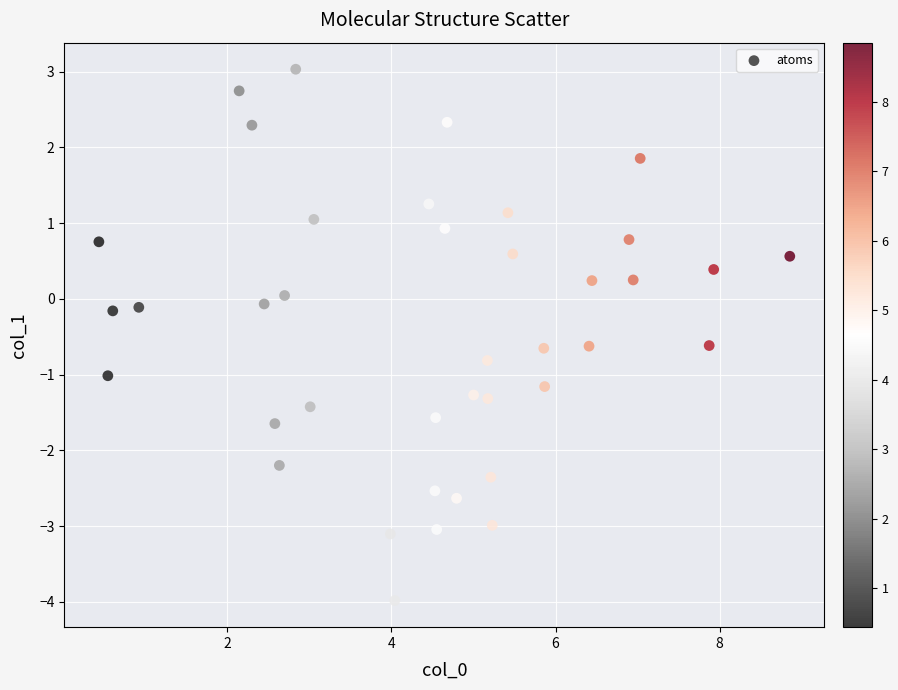

What is the range of X values (max minus min)?

8.4